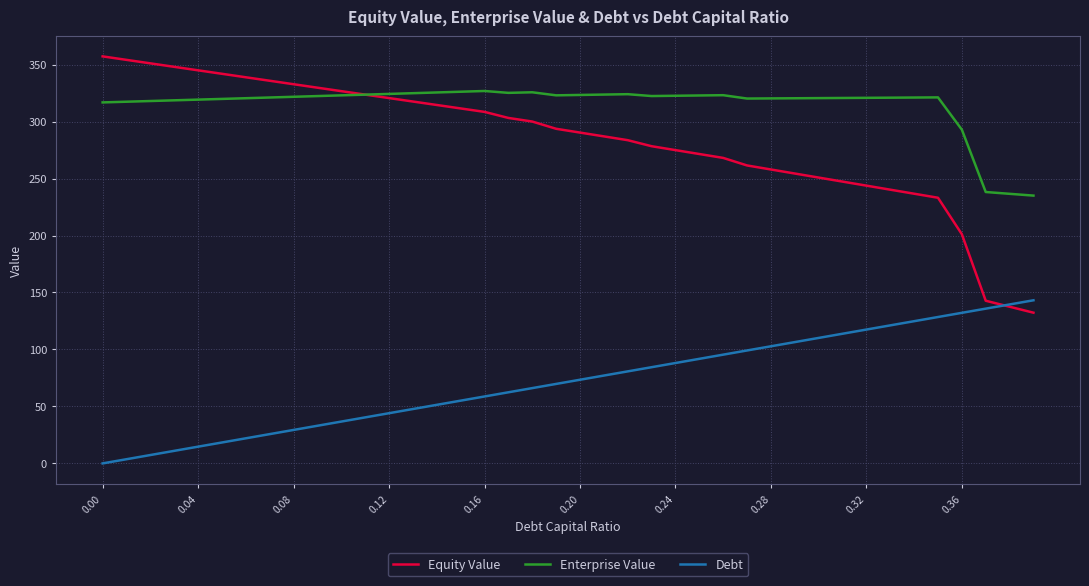

True or false: Debt and Enterprise Value intersect in this chart.

False